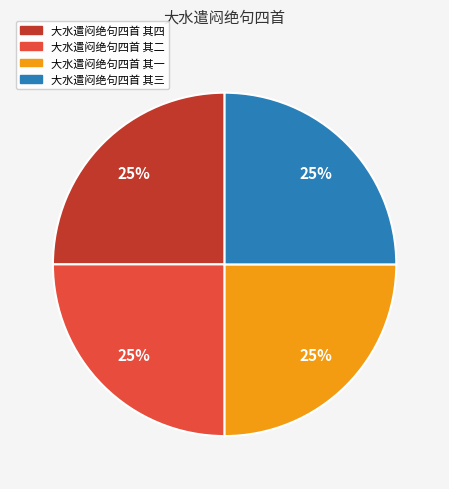

True or false: 大水遣闷绝句四首 其一 accounts for 25% of the total.

True